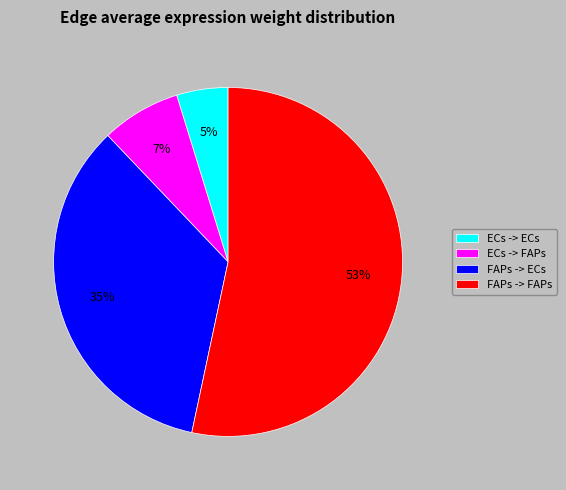

To the nearest percent, what is the combined percentage of ECs -> FAPs and ECs -> ECs?

12%